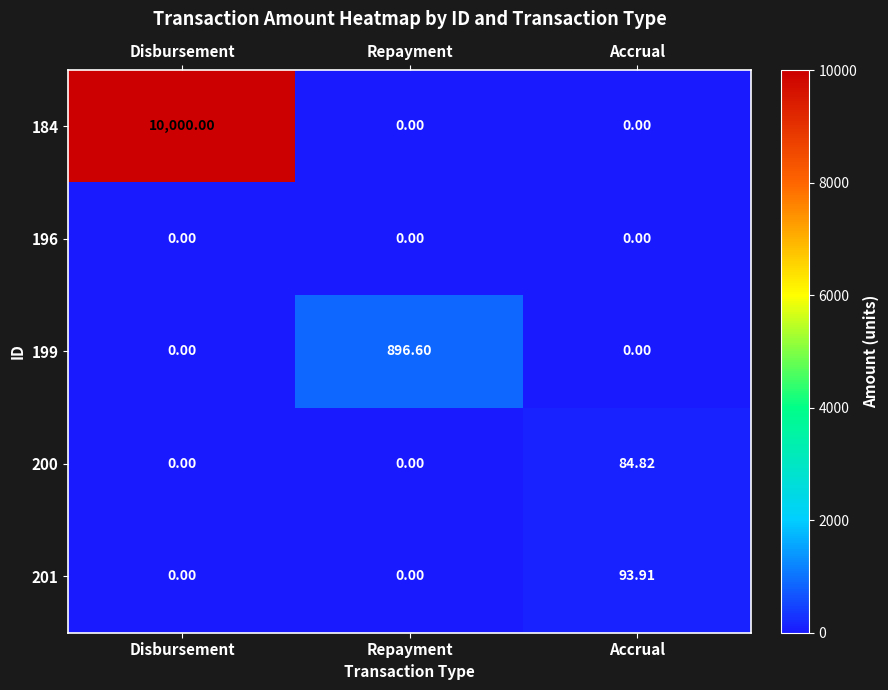

Is the value of 199 at Disbursement greater than the value of 184 at Disbursement?

No